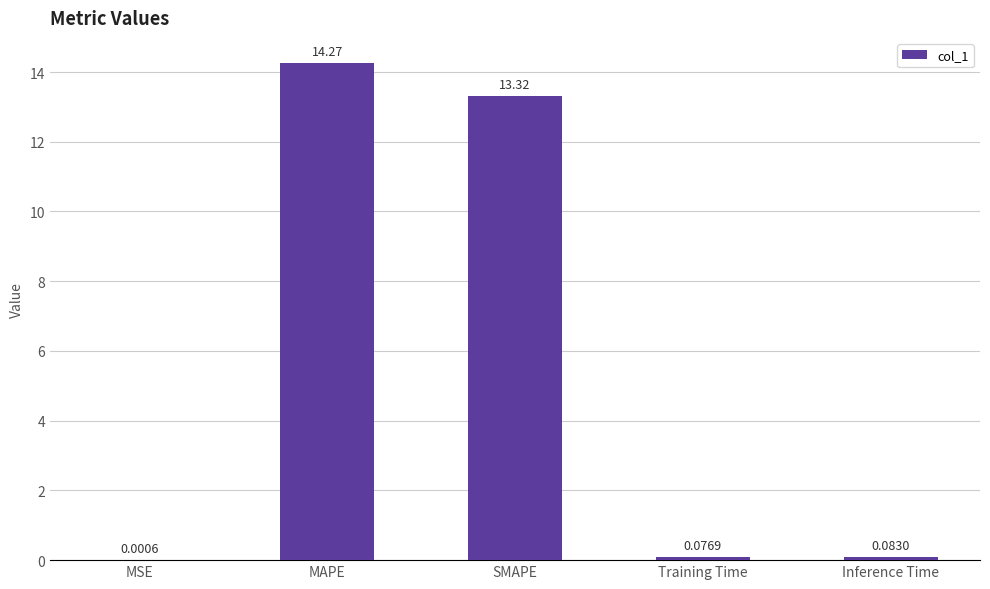

Between Inference Time and MSE, which is larger?

Inference Time